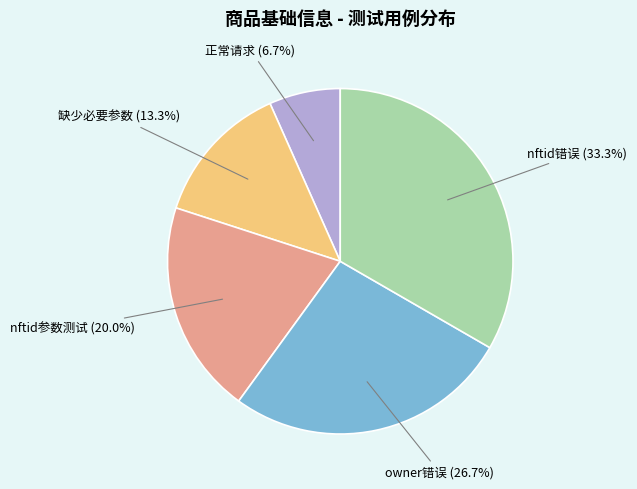

Is there any slice that represents more than half of the pie?

No